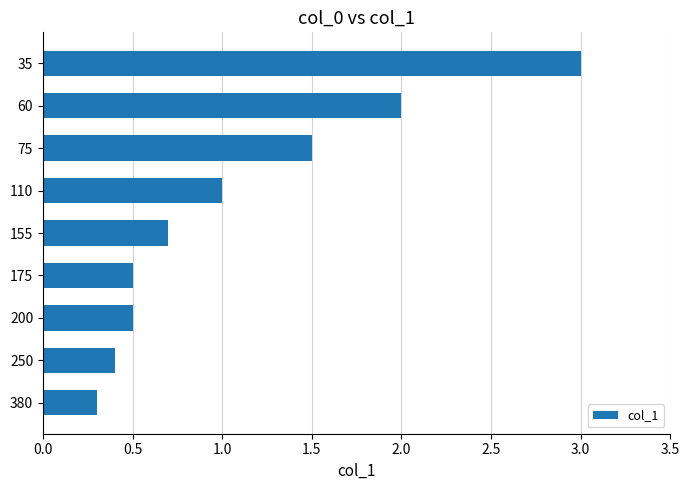

What is the difference between the maximum and minimum values?

2.7